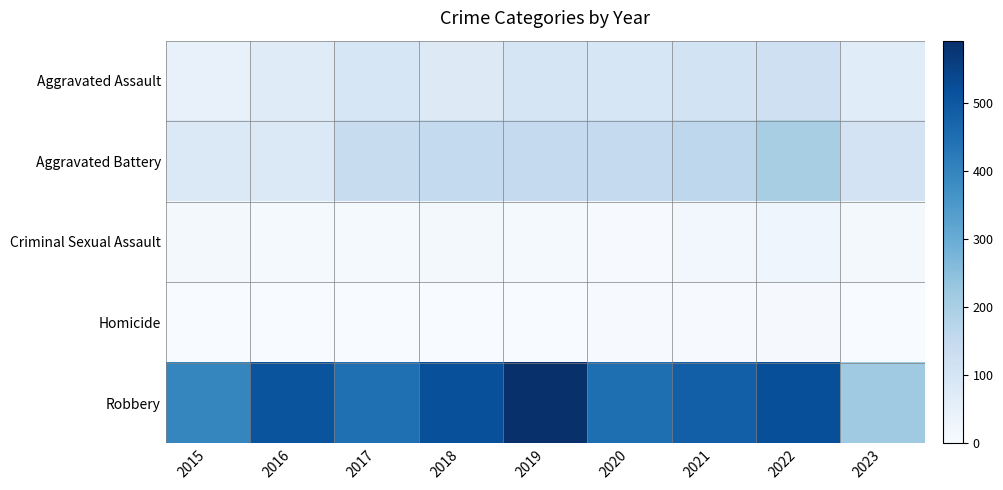

Reading left to right, transcribe all the data shown in this chart.

Aggravated Assault: 2015=46	2016=71	2017=95	2018=77	2019=98	2020=94	2021=110	2022=121	2023=67
Aggravated Battery: 2015=82	2016=82	2017=142	2018=152	2019=148	2020=150	2021=162	2022=202	2023=107
Criminal Sexual Assault: 2015=12	2016=8	2017=8	2018=11	2019=8	2020=3	2021=14	2022=24	2023=11
Homicide: 2015=0	2016=1	2017=1	2018=1	2019=2	2020=3	2021=4	2022=5	2023=2
Robbery: 2015=395	2016=510	2017=446	2018=519	2019=591	2020=450	2021=484	2022=521	2023=219